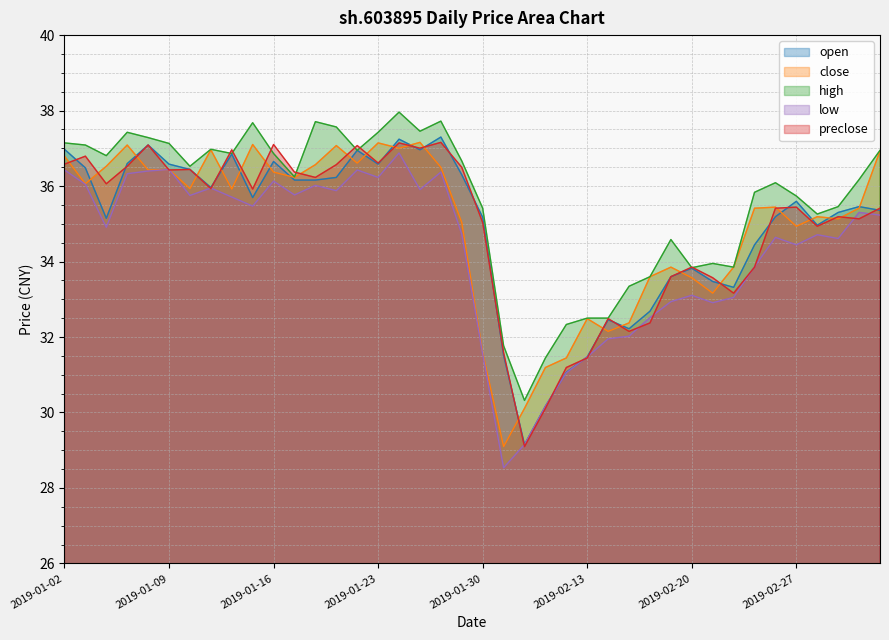

At which label is low closest to 32?

2019-02-15